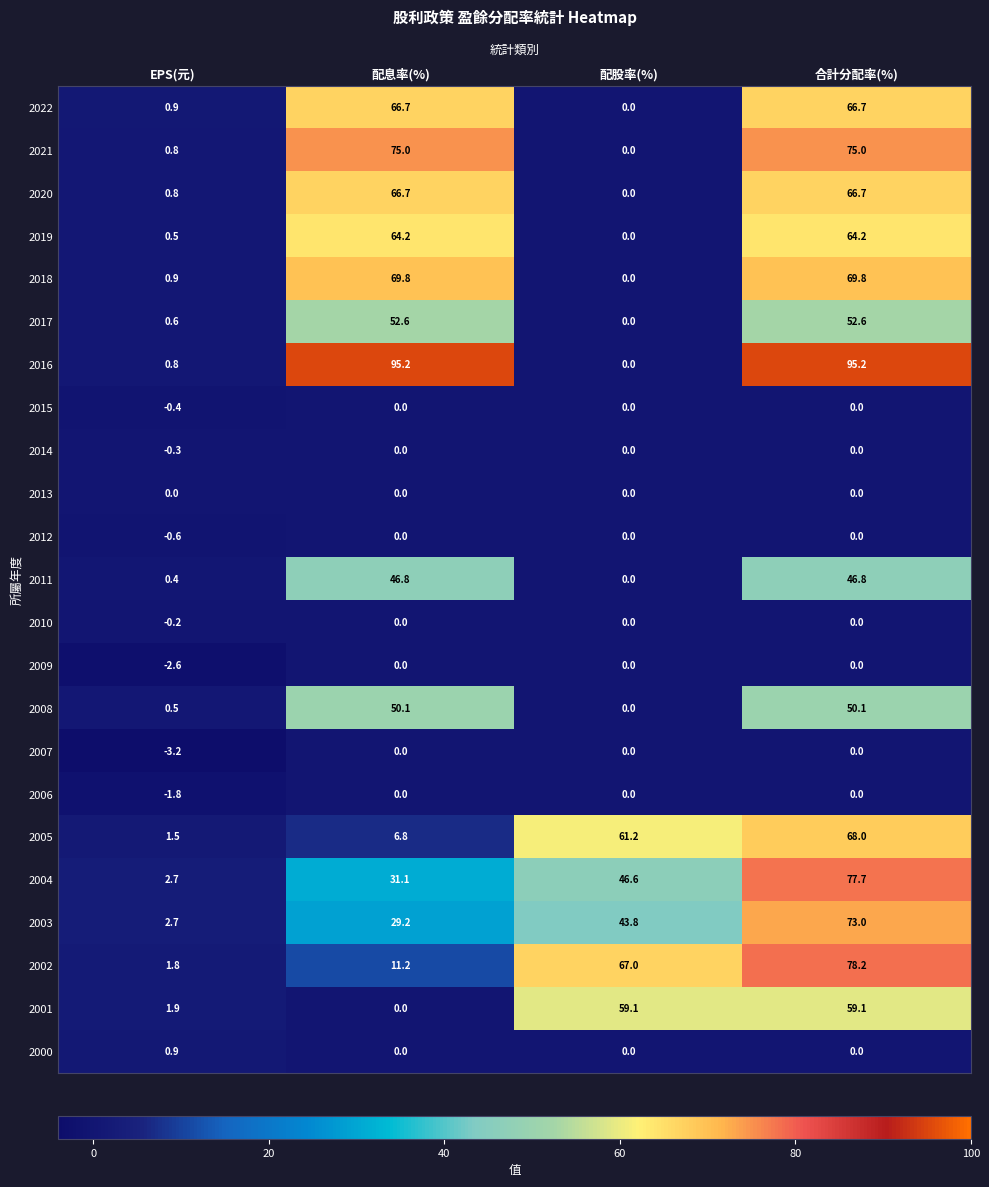

At which category is the sum across all series the highest?

合計分配率(%)